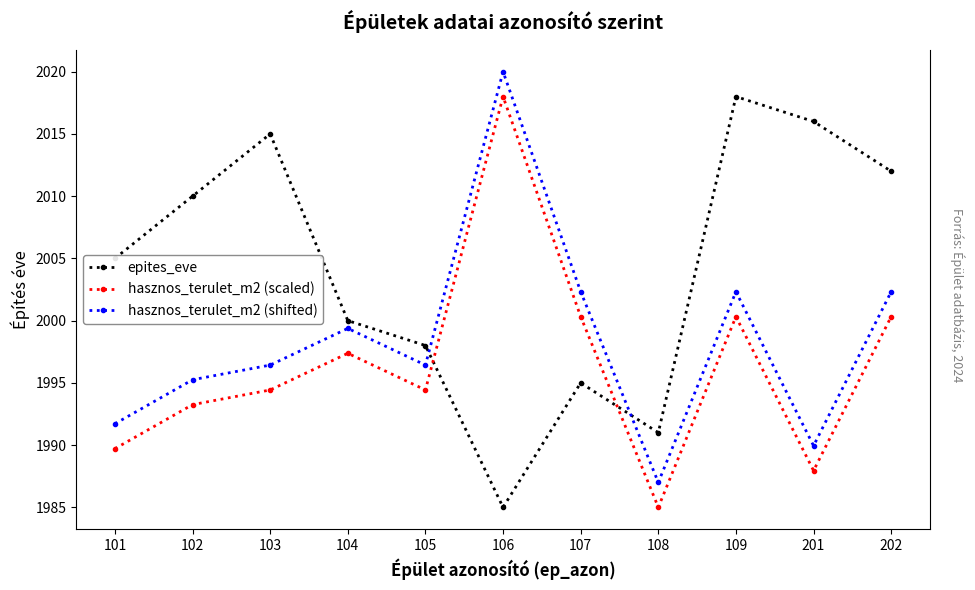

True or false: hasznos_terulet_m2 (shifted) has a value of 3086.0 at 107.

False